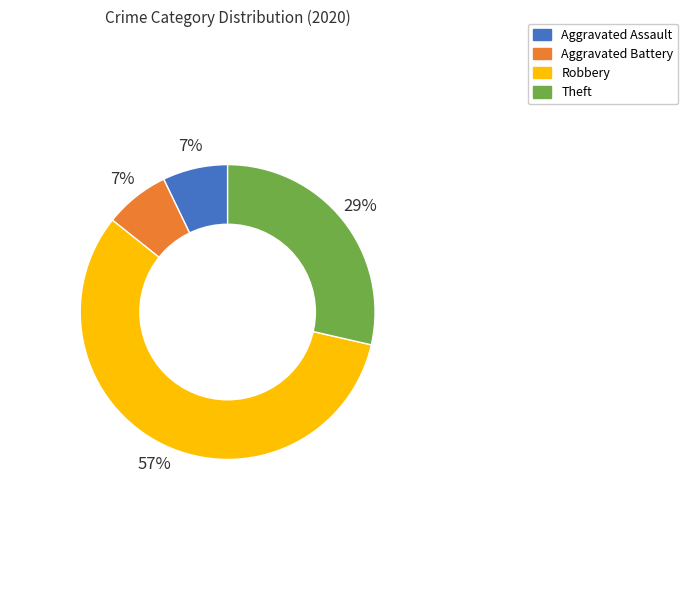

Which slice is the largest?

Robbery